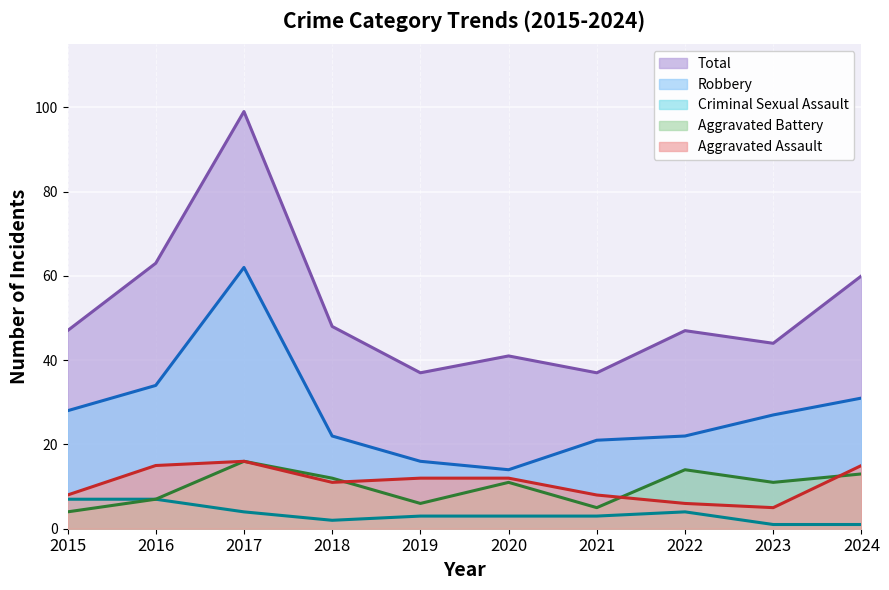

Which series has the largest total across all categories?

Total